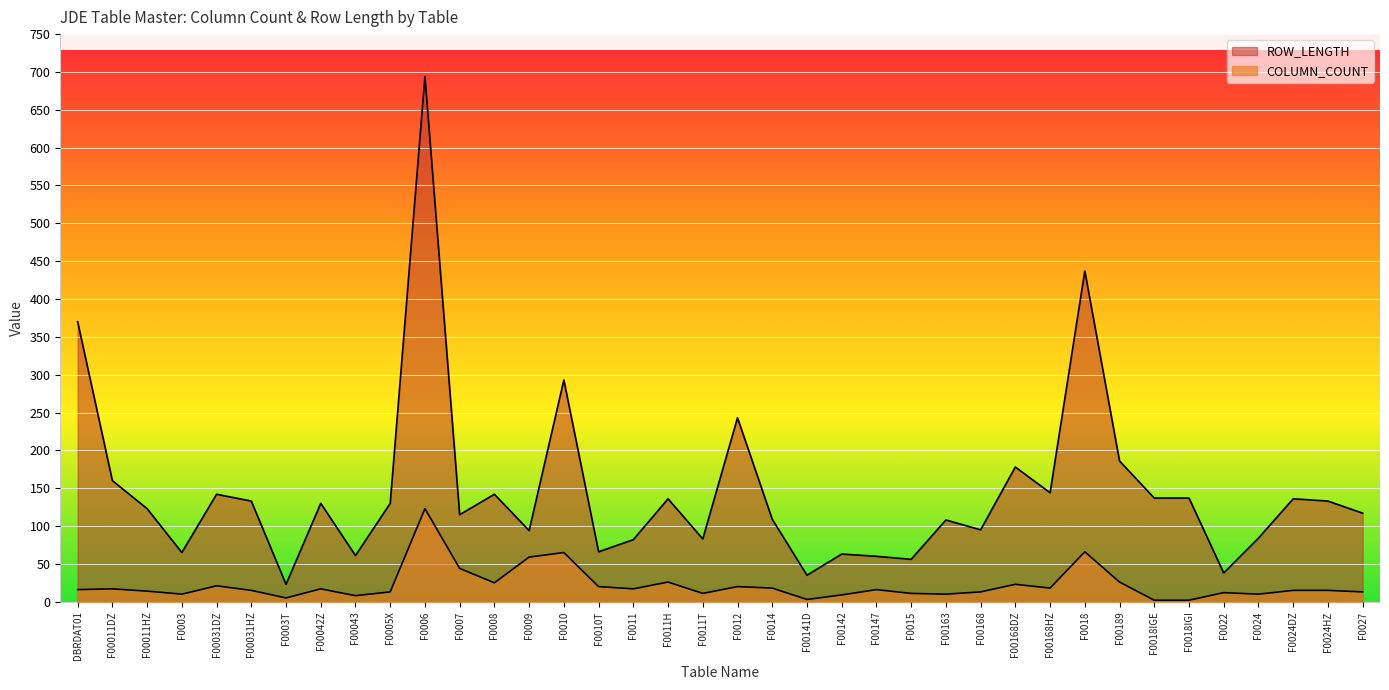

What position from the left is F00011HZ?

3